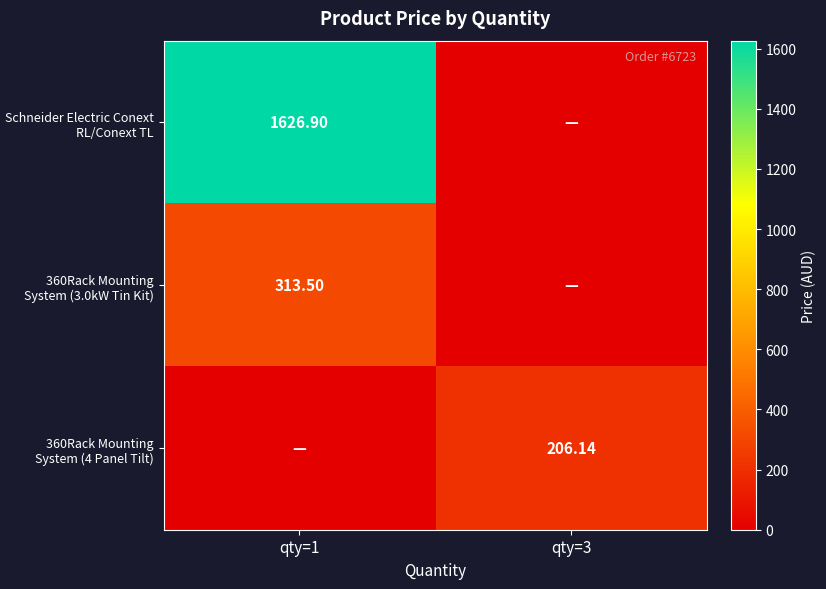

How many data points in 360Rack Mounting System (4 Panel Tilt) are above 206?

1